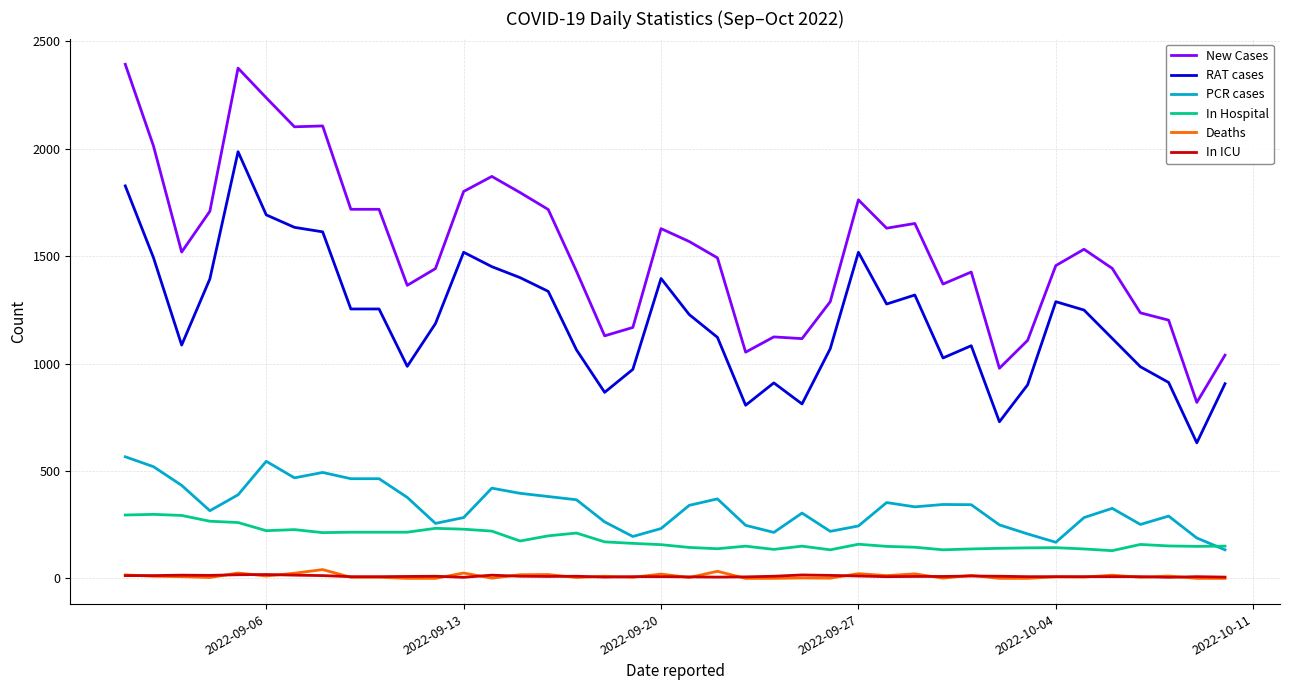

What is the difference between the maximum and minimum values in the In ICU series?

13